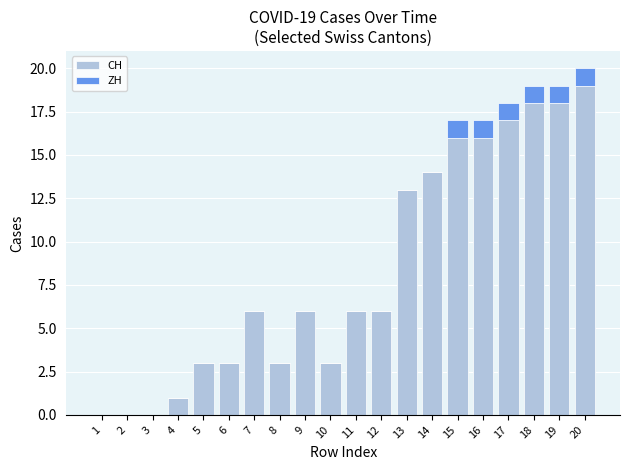

At which category is the sum across all series the highest?

20